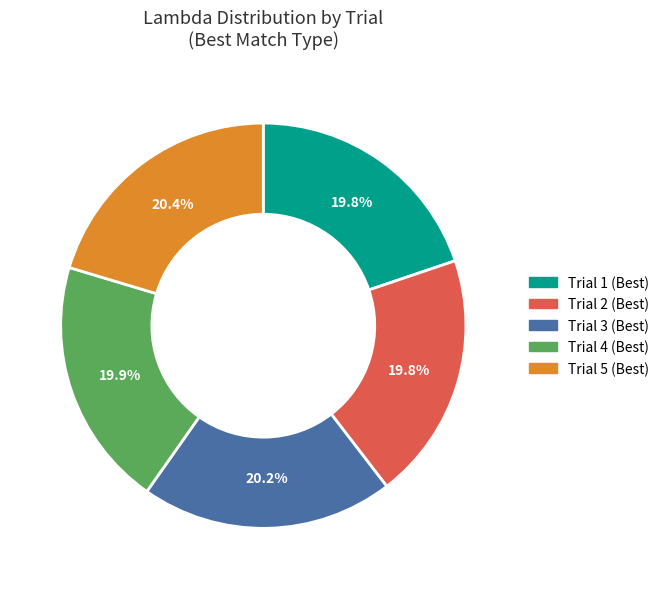

Do Trial 2 (Best) and Trial 3 (Best) together represent more than half of the pie?

No